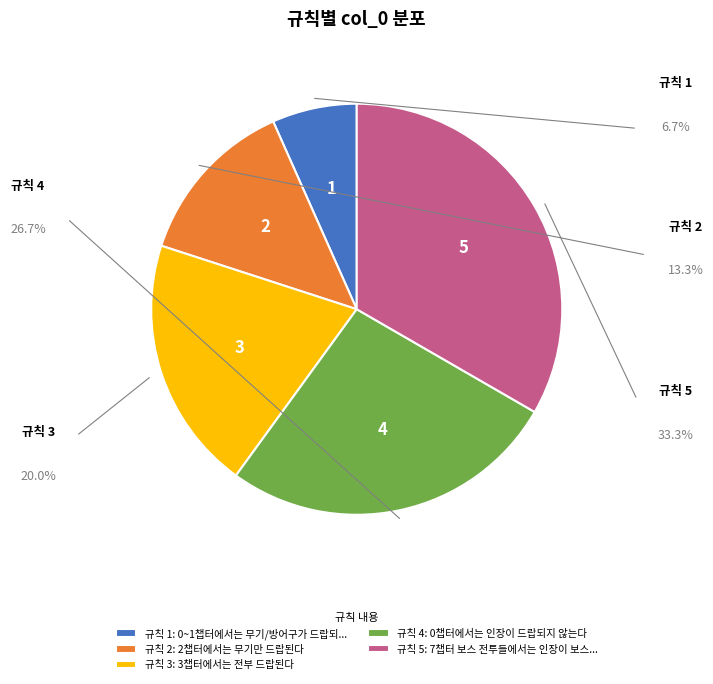

How many slices are in this pie chart?

5